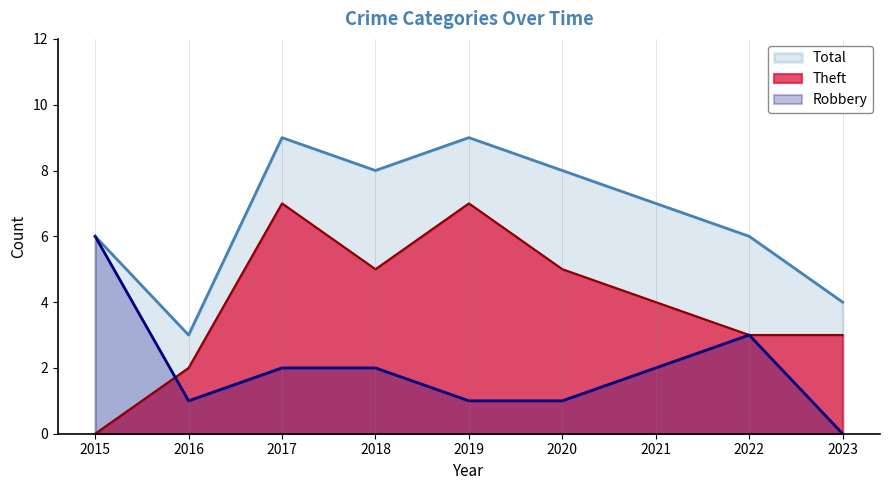

Rank the series by their maximum value, from highest to lowest.

Total, Theft, Robbery